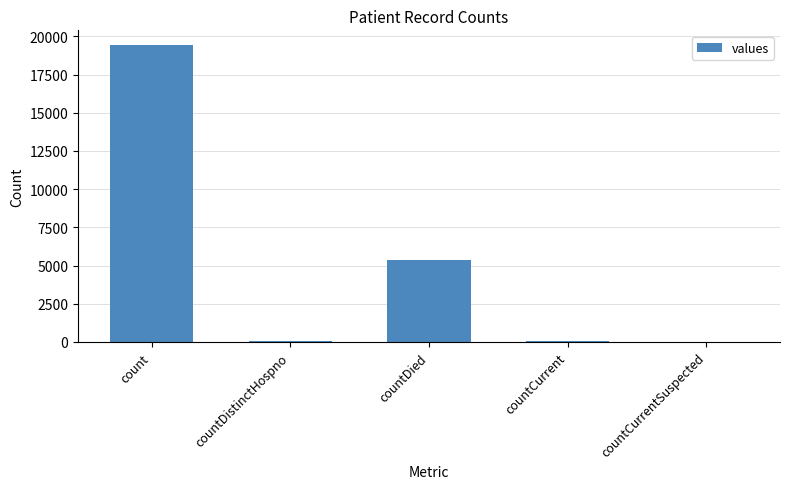

At which label is the value closest to 9710?

countDied